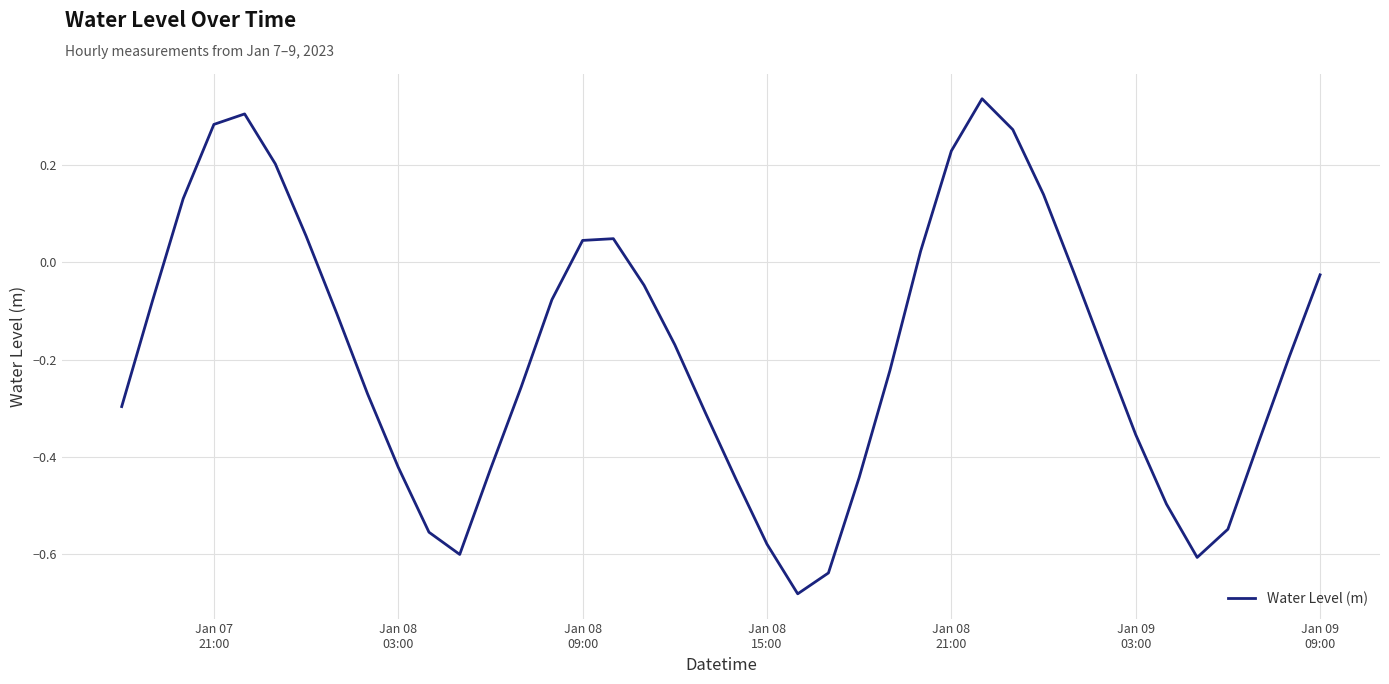

Does the chart have visible grid lines?

Yes